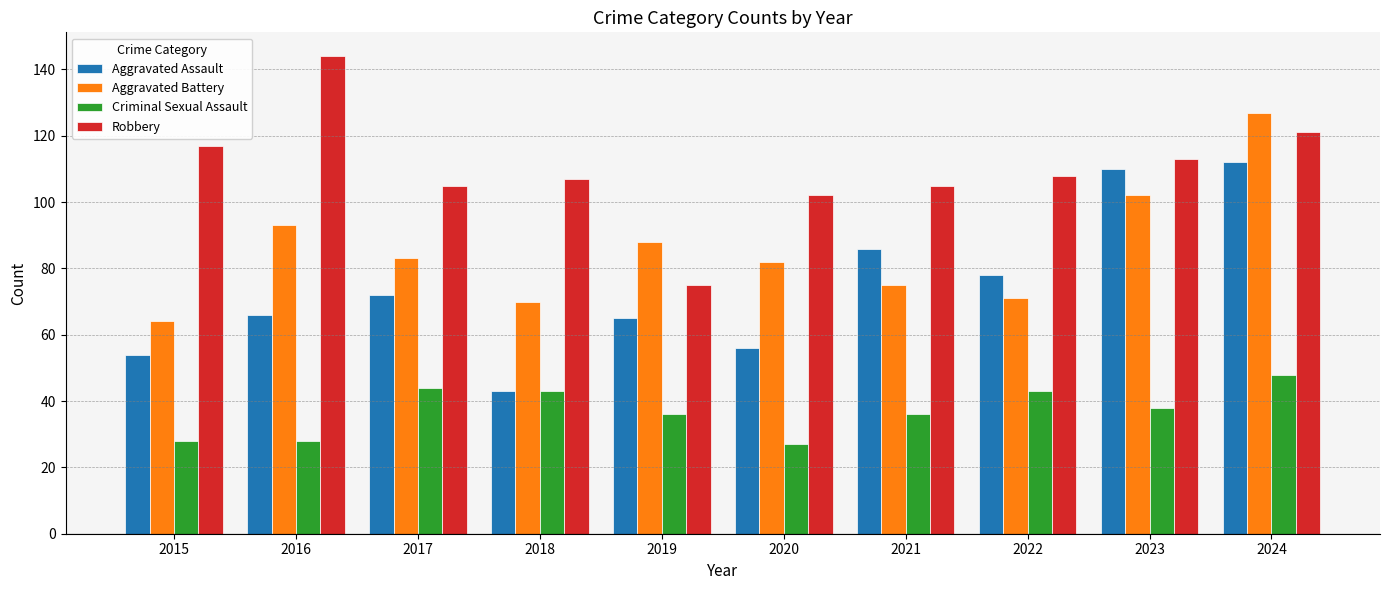

What value does the Robbery series have at 2021, to the nearest 5?

105